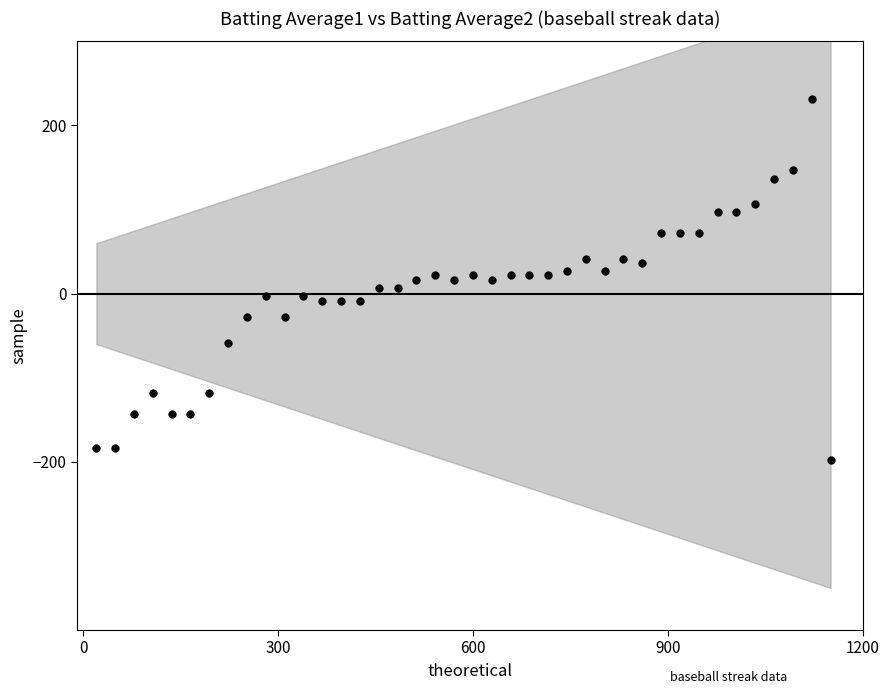

What is the range of Y values (max minus min)?

430.0